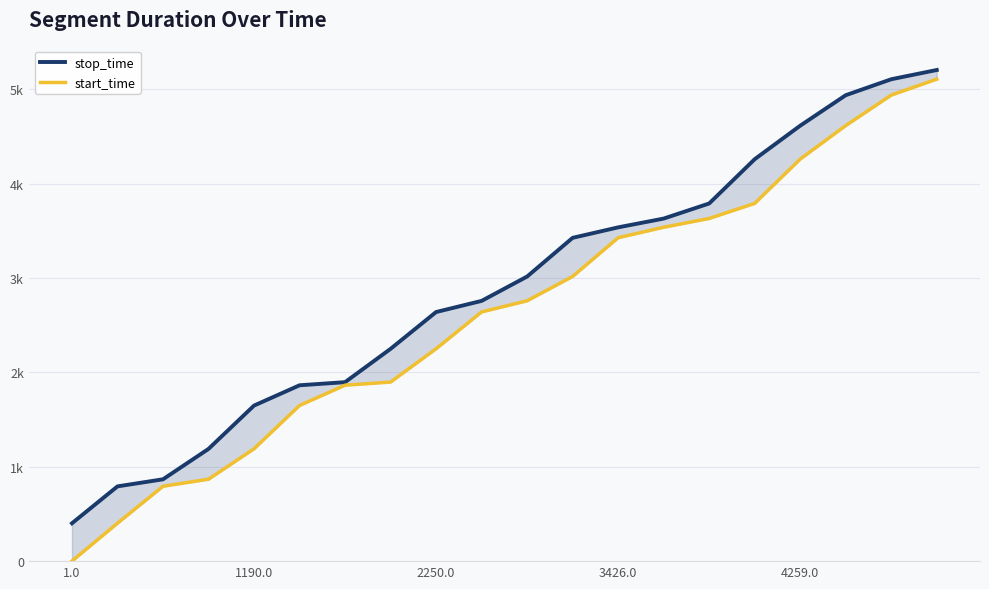

What are all the series names shown in the legend?

stop_time, start_time